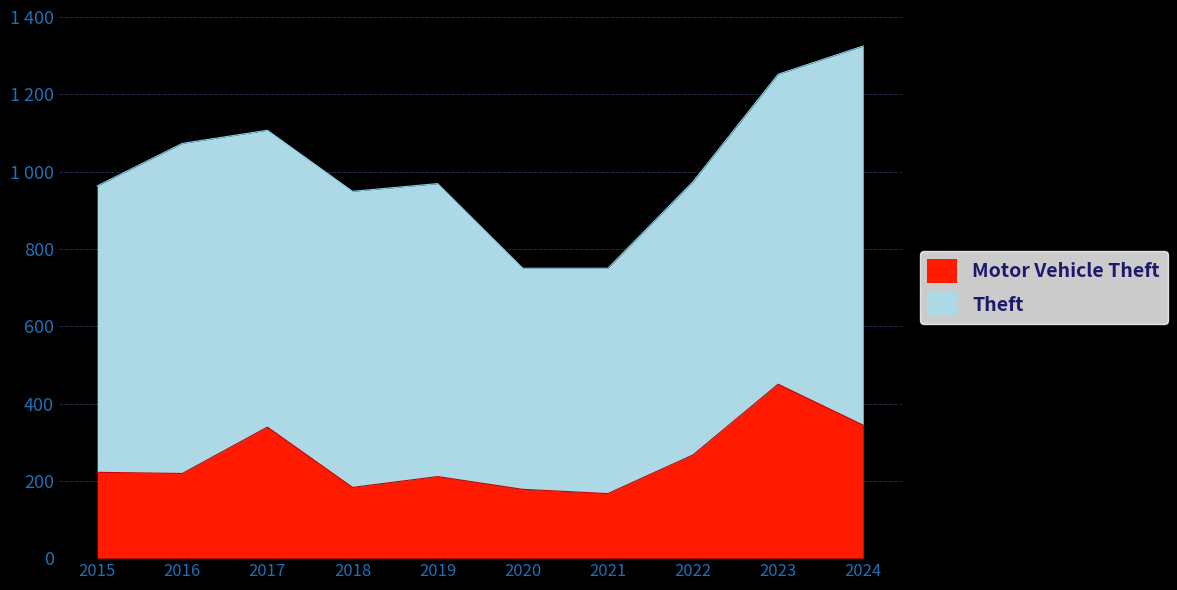

What is the change in value from 2015 to 2022?

+45